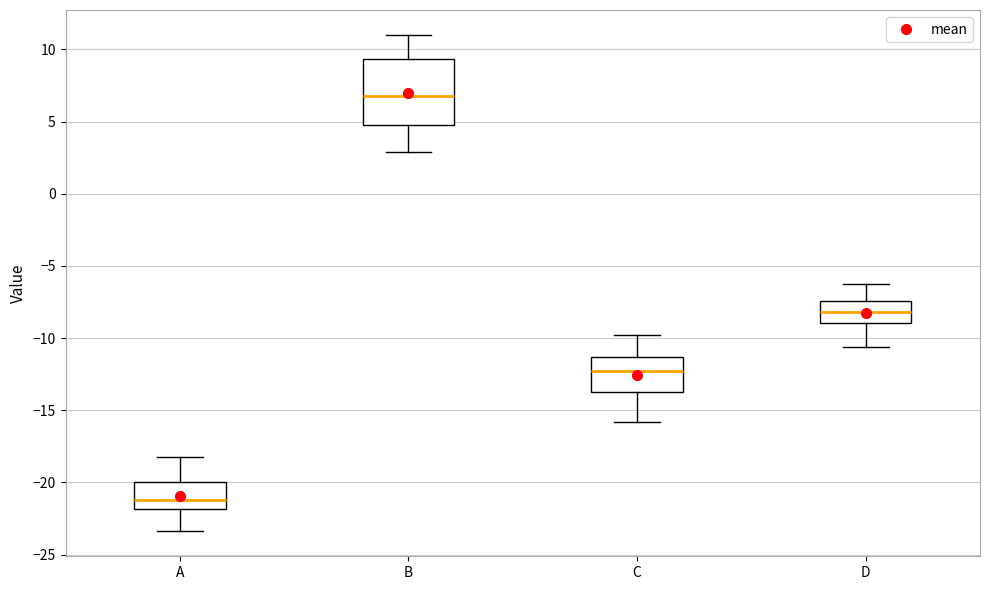

Reading left to right, read every box against the y-axis: the position of its median line, the range the box covers, and the ends of its whiskers. The values are not printed on the chart, so give them approximately, as read against the axis.

A: median -21.0, box -22.0 to -20.0, whiskers -23.5 to -18.0
B: median 7.0, box 5.0 to 9.5, whiskers 3.0 to 11.0
C: median -12.5, box -13.5 to -11.5, whiskers -16.0 to -10.0
D: median -8.0, box -9.0 to -7.5, whiskers -10.5 to -6.5